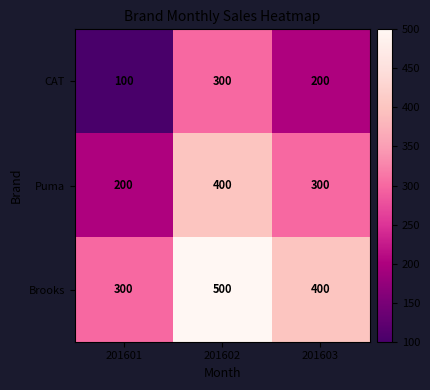

At how many categories does at least one series exceed 193?

3